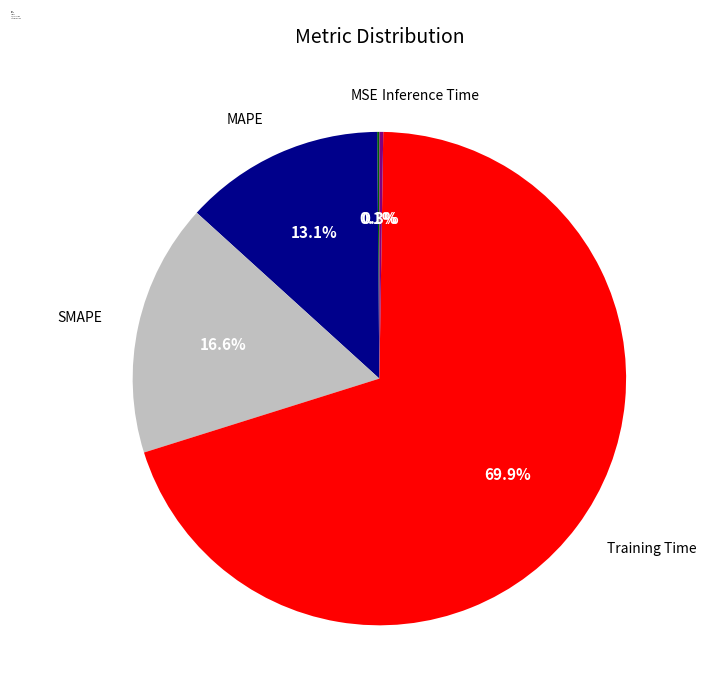

To the nearest percent, what portion does Training Time represent?

70%